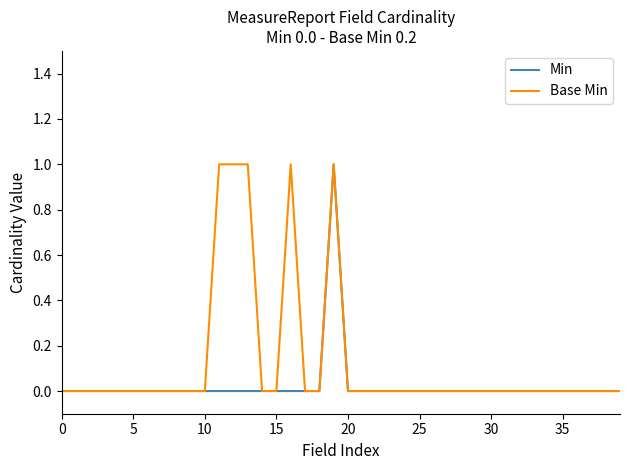

How many categories are shown in the chart?

40